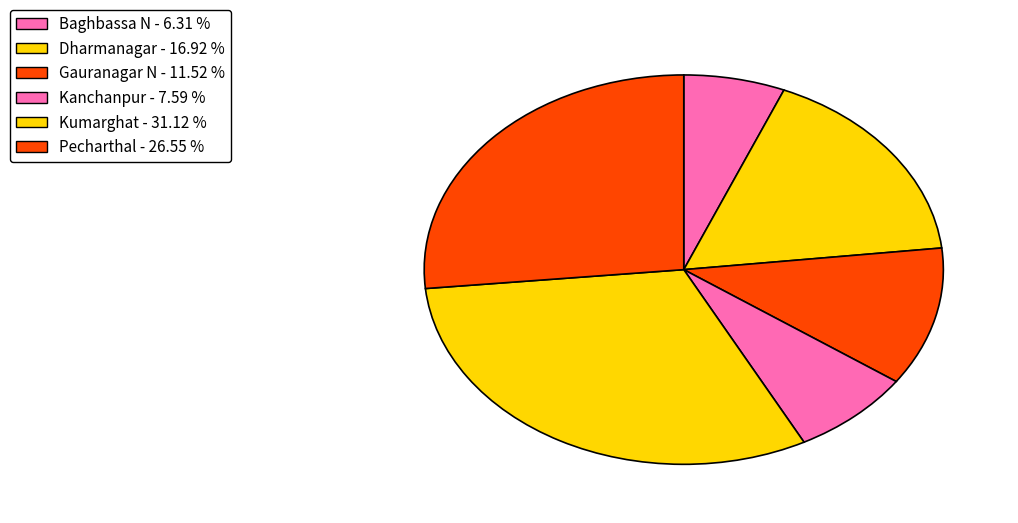

Is the sum of Kumarghat and Dharmanagar greater than half?

No